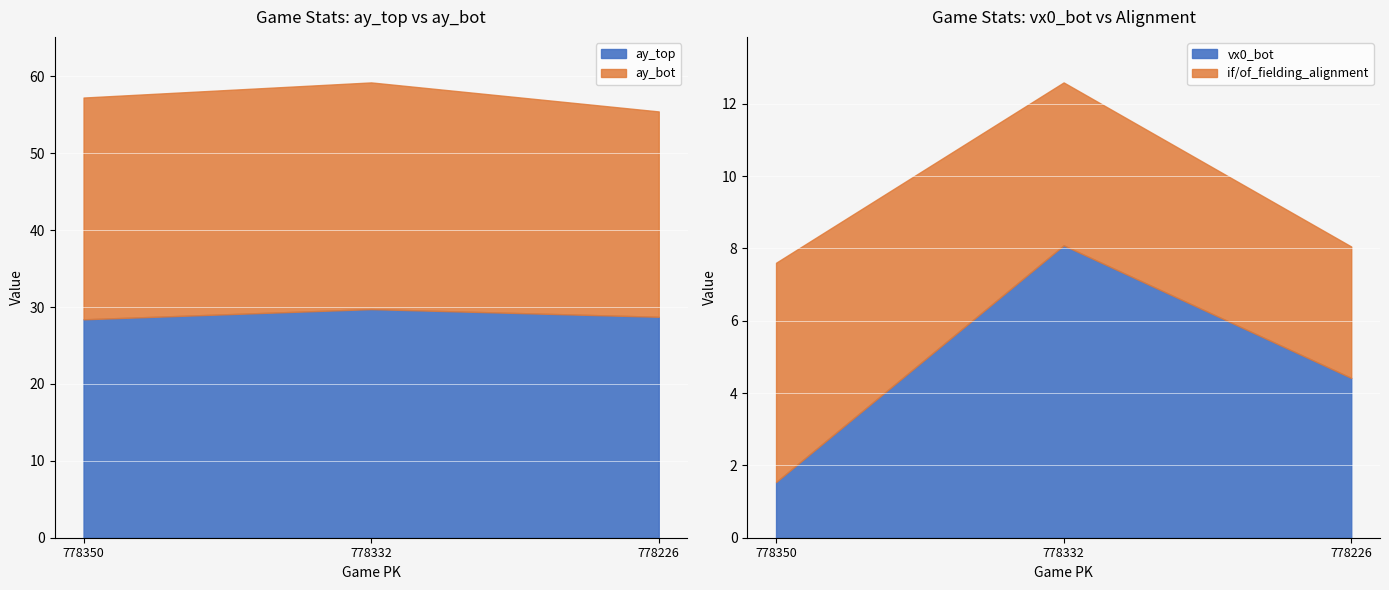

Which label corresponds to the largest value in the chart?

778332